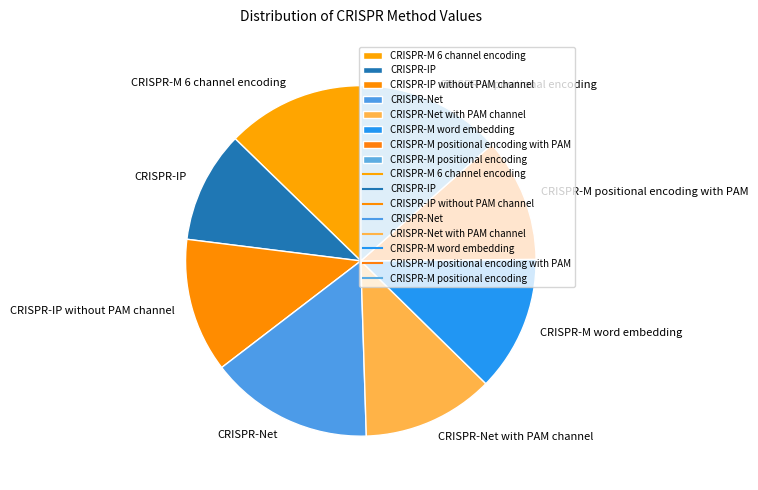

Which slice is the largest?

CRISPR-Net